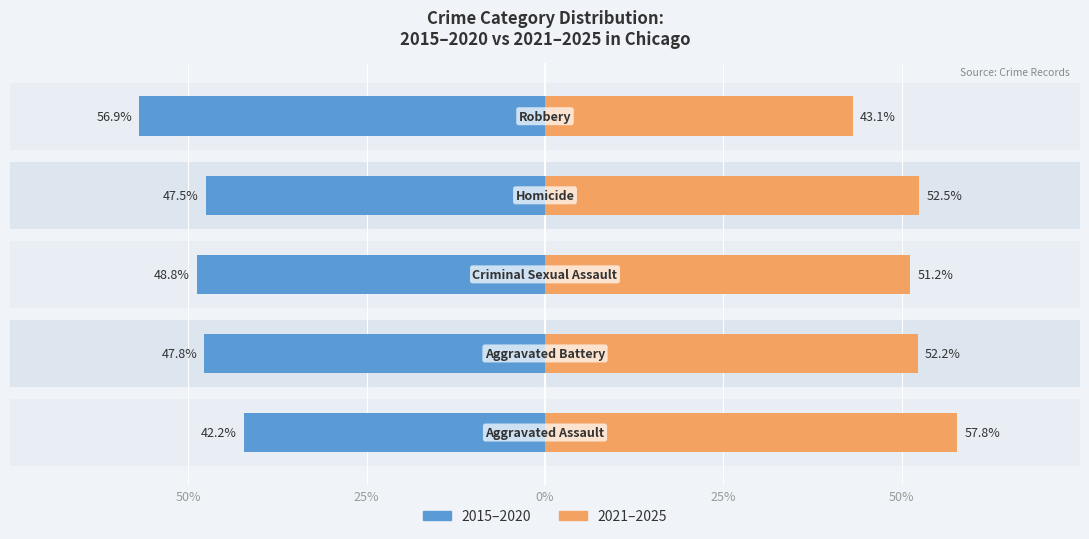

How many data points in 2021–2025 are less than 52?

2